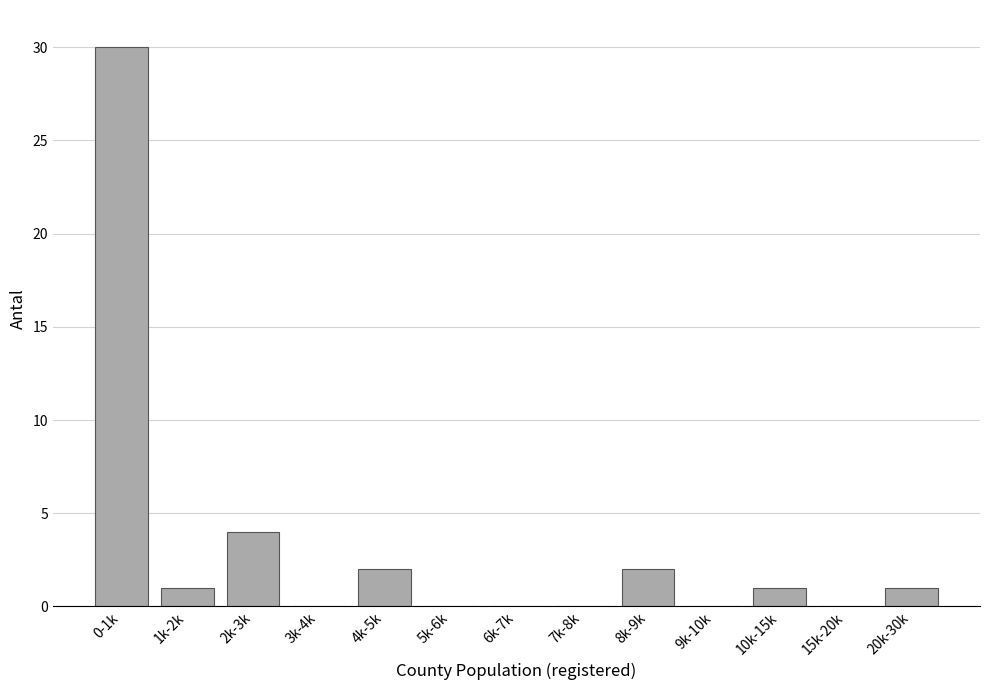

Reading right to left, list all the values displayed in this chart.

20k-30k=1	15k-20k=0	10k-15k=1	9k-10k=0	8k-9k=2	7k-8k=0	6k-7k=0	5k-6k=0	4k-5k=2	3k-4k=0	2k-3k=4	1k-2k=1	0-1k=30